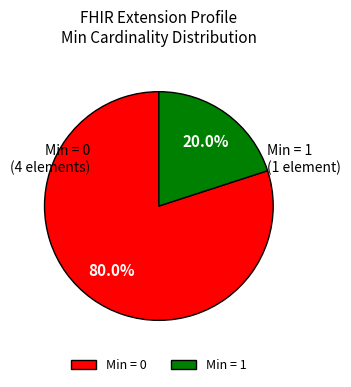

How much of the chart is everything except Min = 0?

20.0%